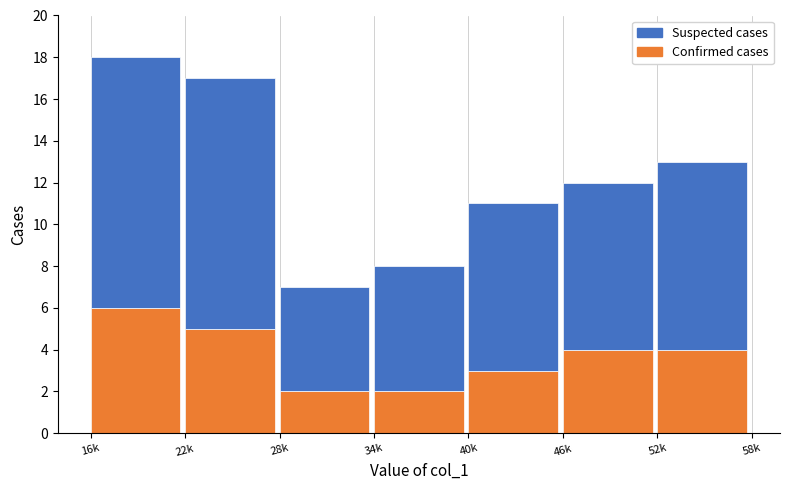

Reading right to left, what are the values for Confirmed cases?

4	4	3	2	2	5	6